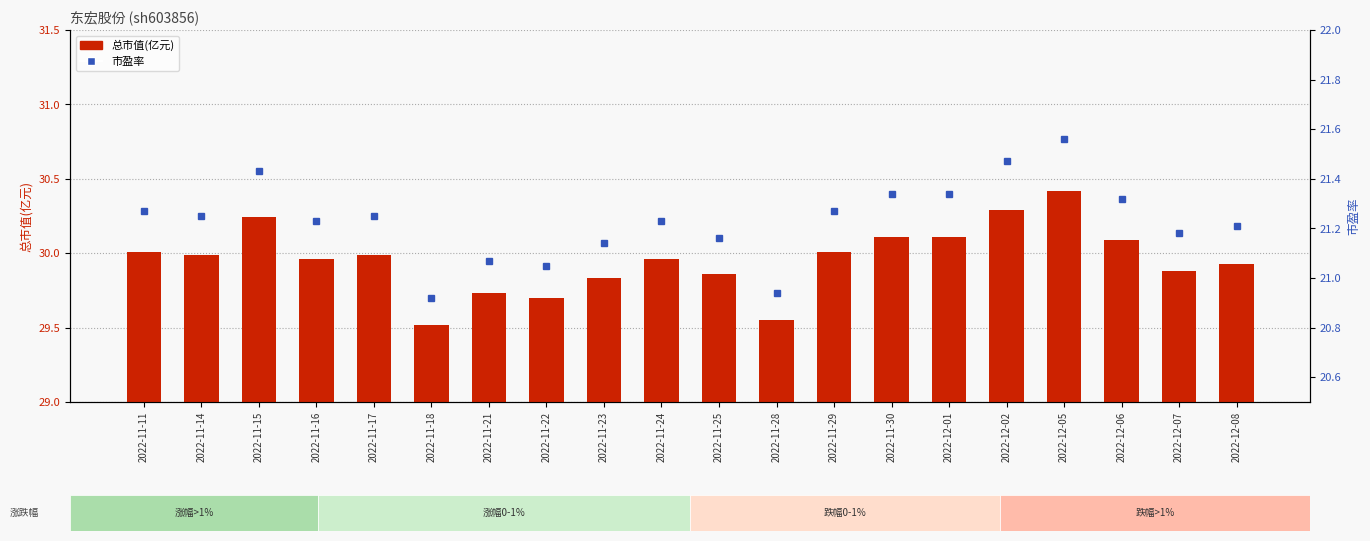

What is the difference between the highest and lowest values at 2022-11-18?

8.6